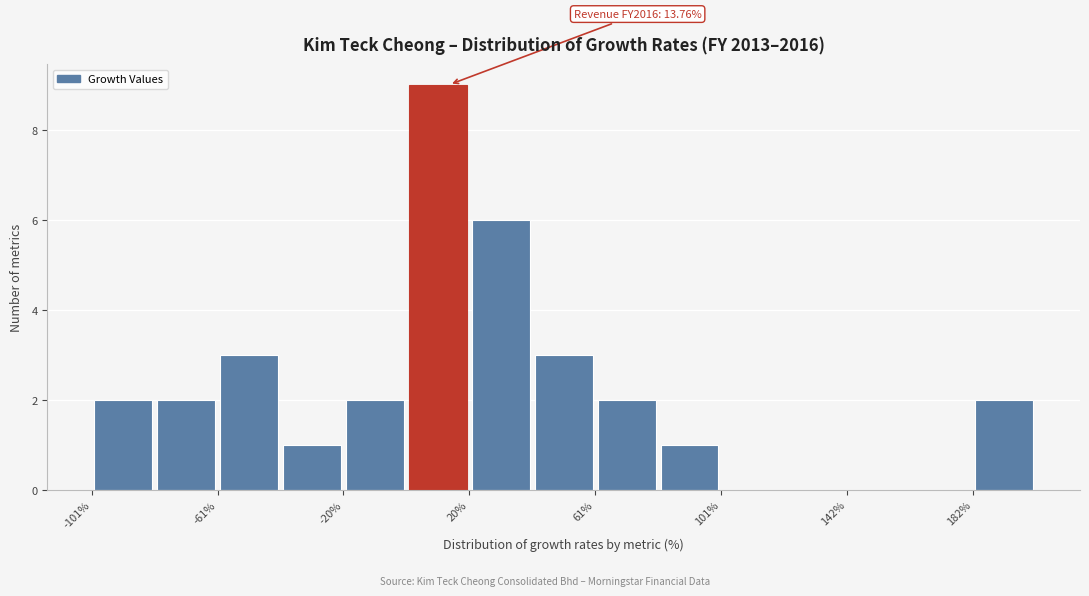

Over which range of the x-axis is the bar tallest?

0 to 20